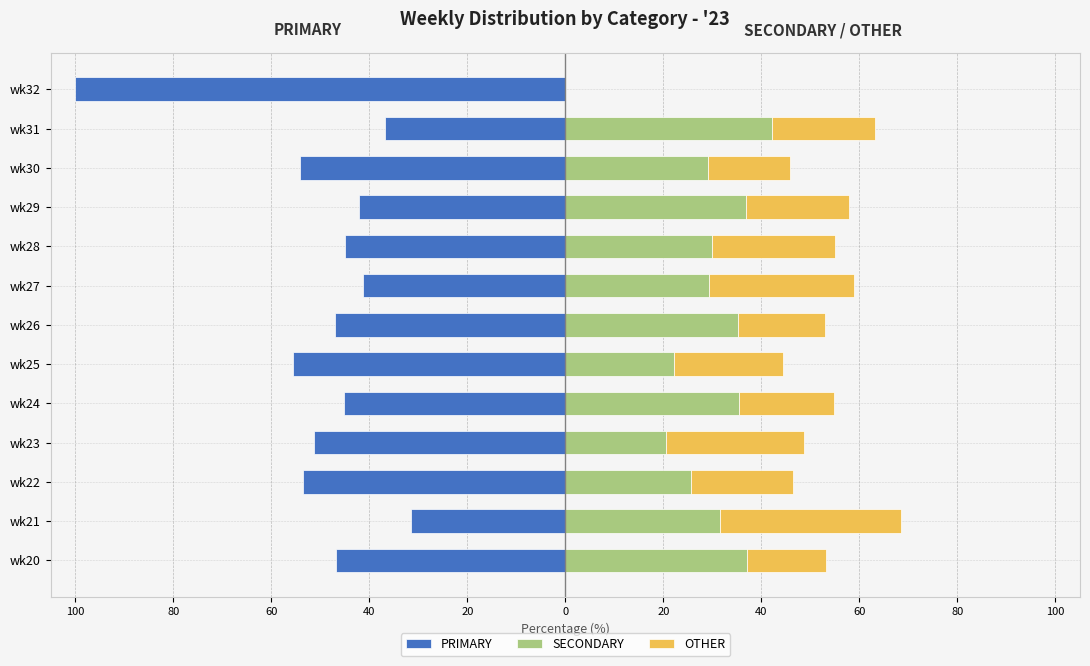

At wk23, list the series in order from smallest to largest.

PRIMARY, SECONDARY, OTHER